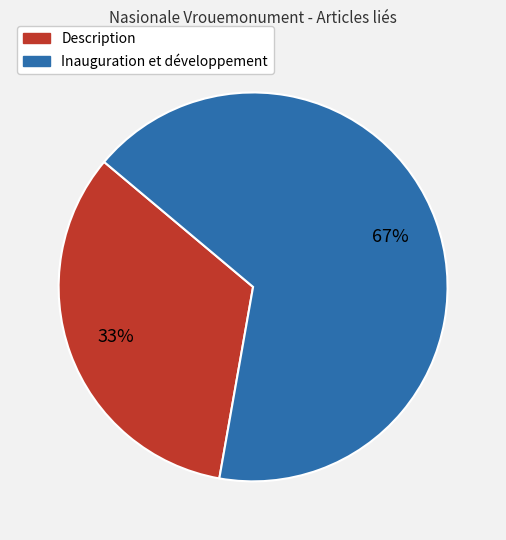

How many slices are in this pie chart?

2